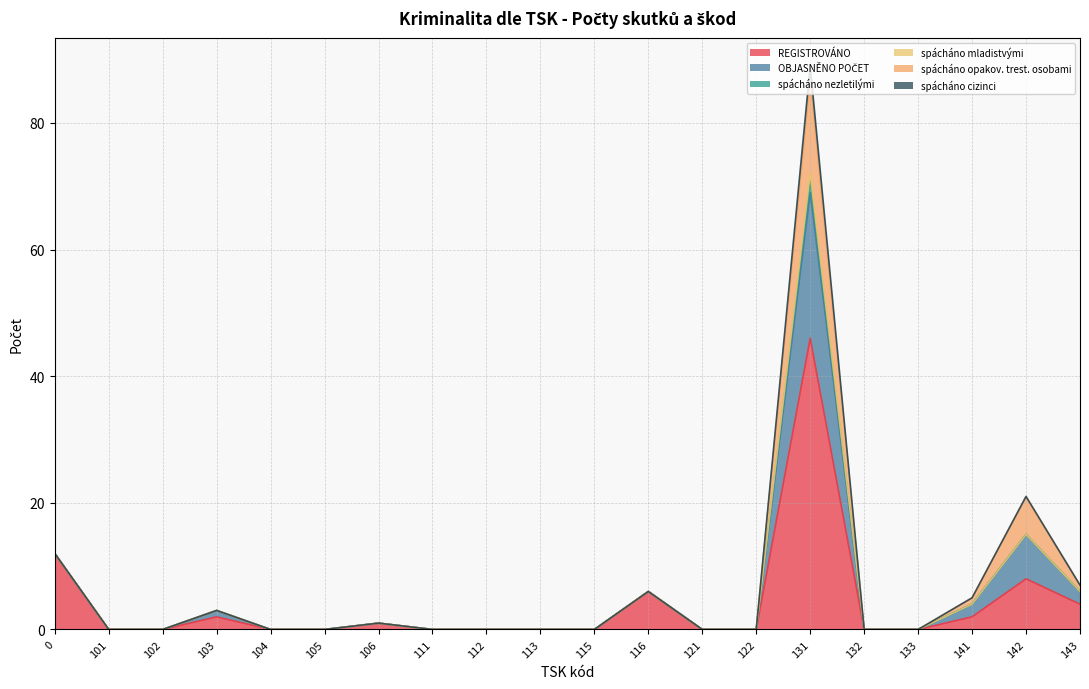

True or false: REGISTROVÁNO and spácháno opakov. trest. osobami intersect in this chart.

False